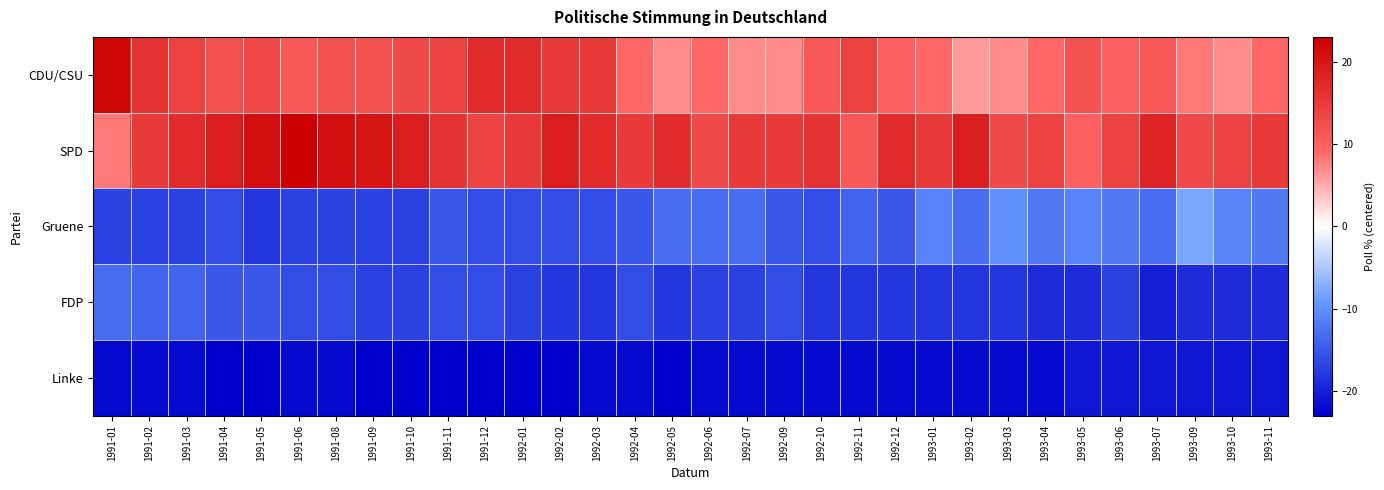

Which category has the highest value across all series?

1991-06